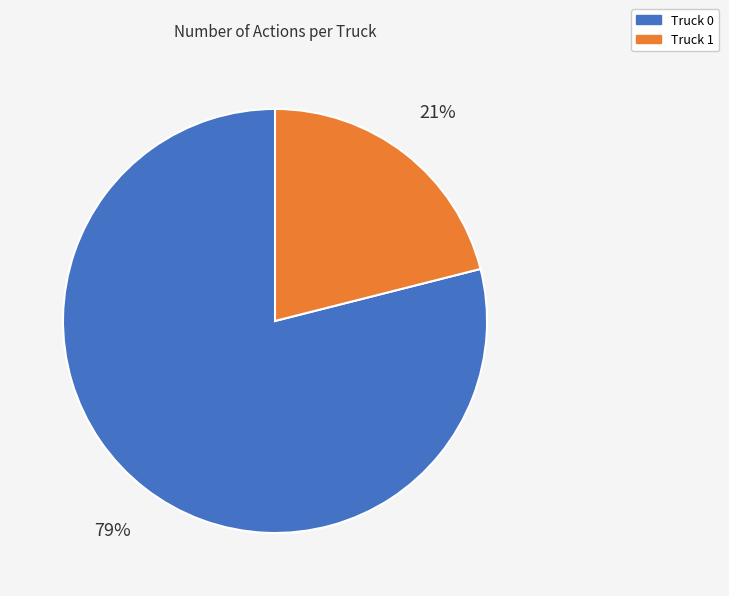

To the nearest percent, what is the difference between the Truck 1 and Truck 0 slice percentages?

58%